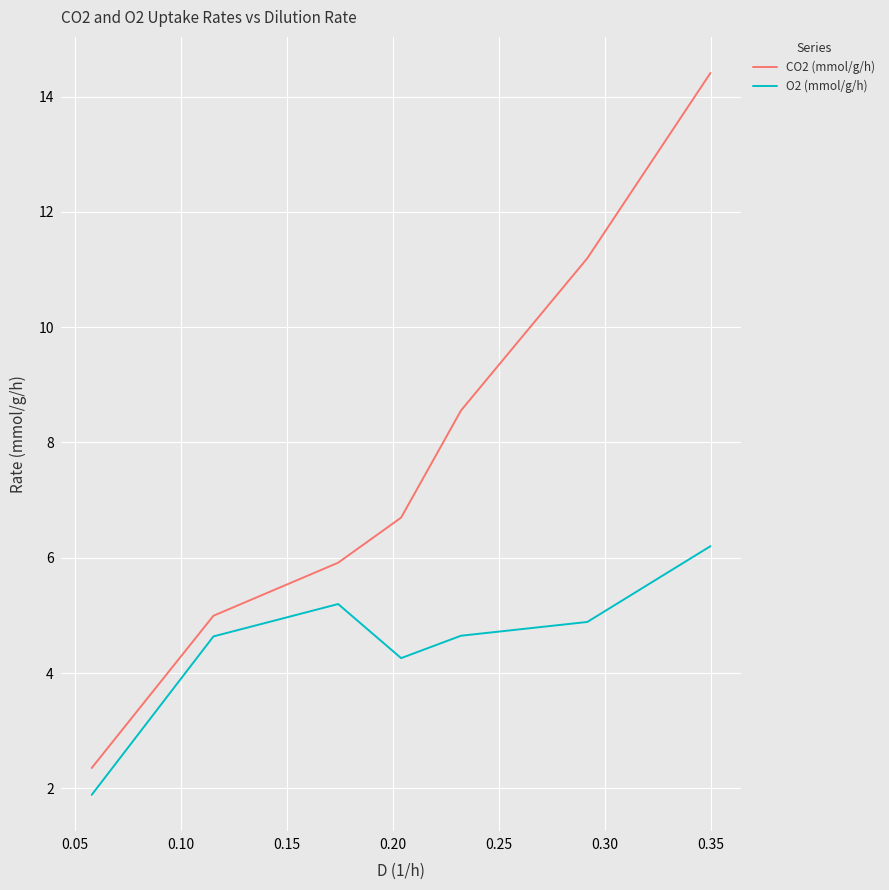

List the series in order of their overall mean, highest first.

CO2 (mmol/g/h), O2 (mmol/g/h)